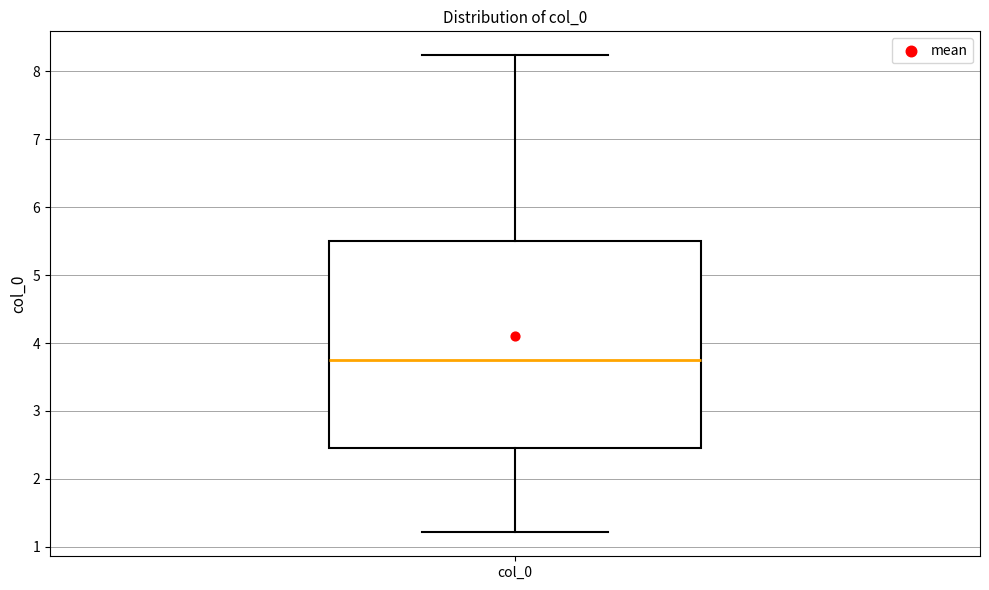

Transcribe this box plot: give where the median line is, the range the box spans, and where the two whiskers end, as read against the y-axis. The values are not printed on the chart, so give them approximately, as read against the axis.

median 3.8, box 2.5 to 5.5, whiskers 1.2 to 8.2